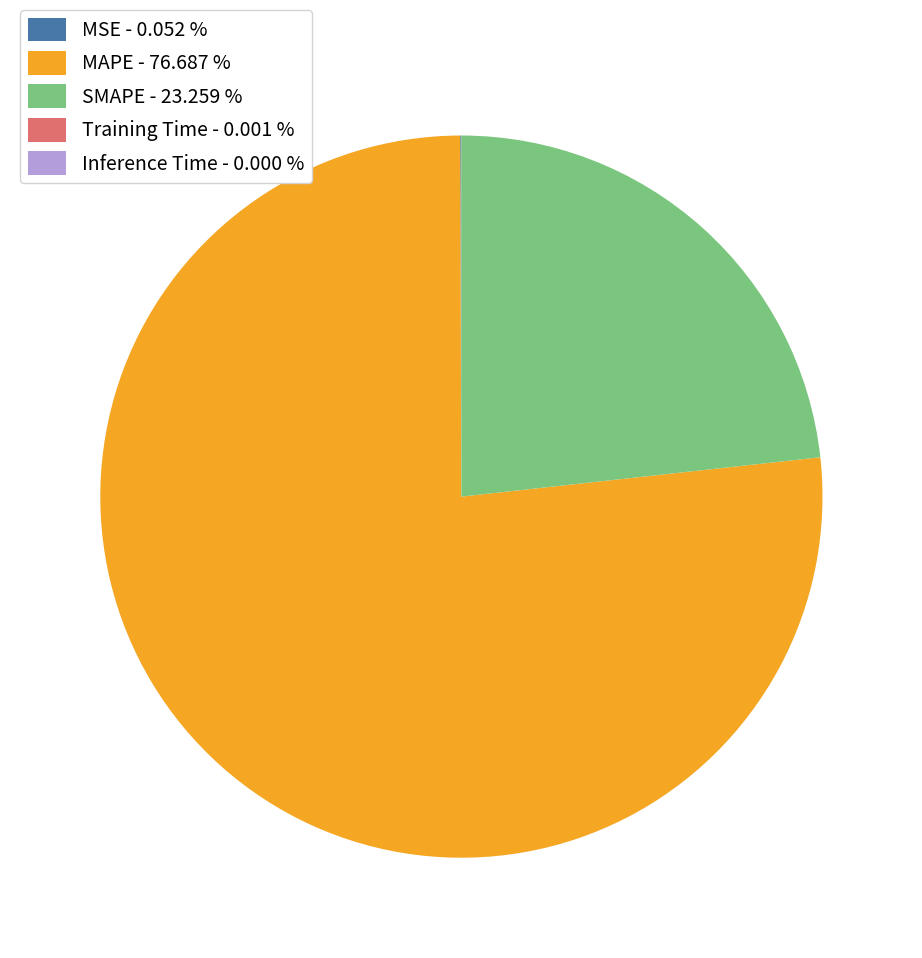

Is MAPE - 76.687 % the majority of the pie?

Yes